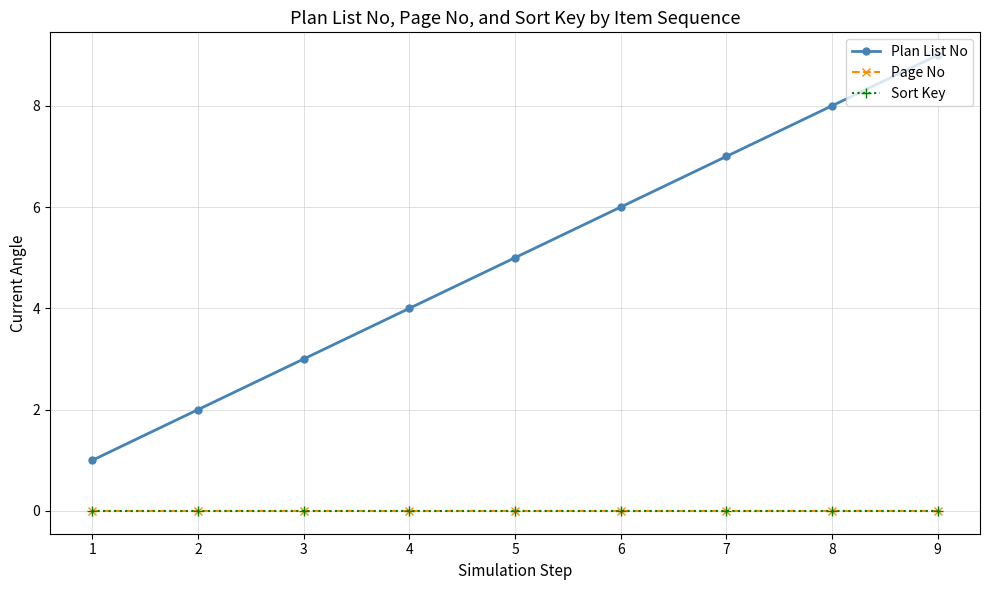

Which series has the largest range (max minus min)?

Plan List No